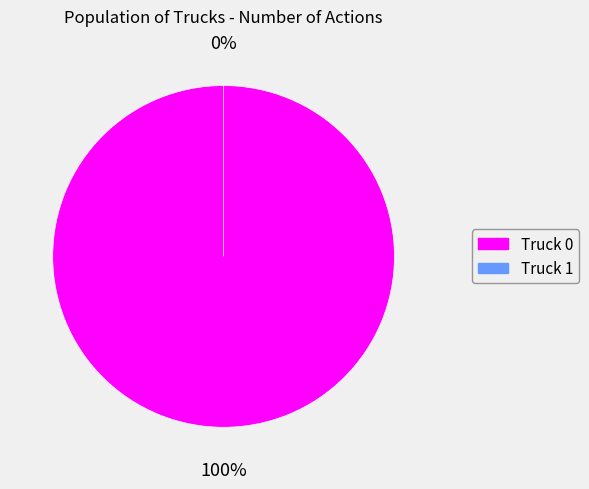

To the nearest percent, what is the difference between the Truck 1 and Truck 0 slice percentages?

100%